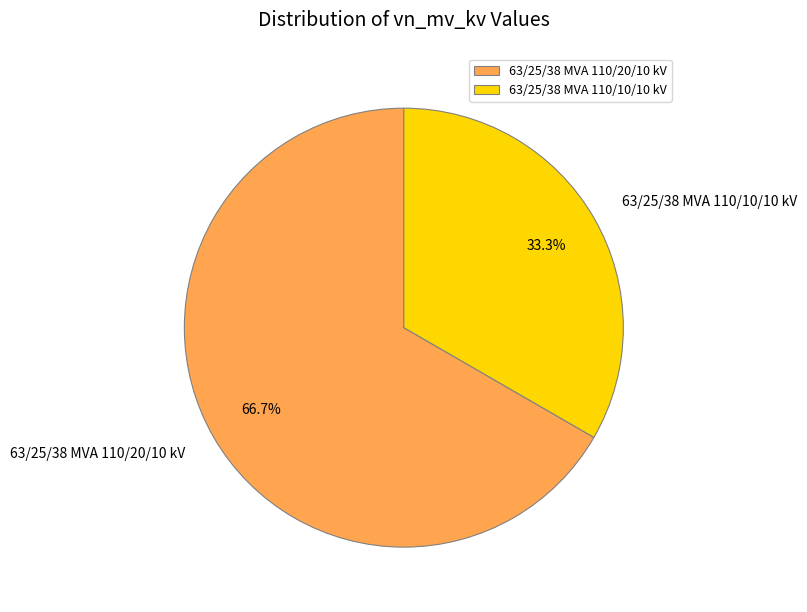

How many slices are in this pie chart?

2